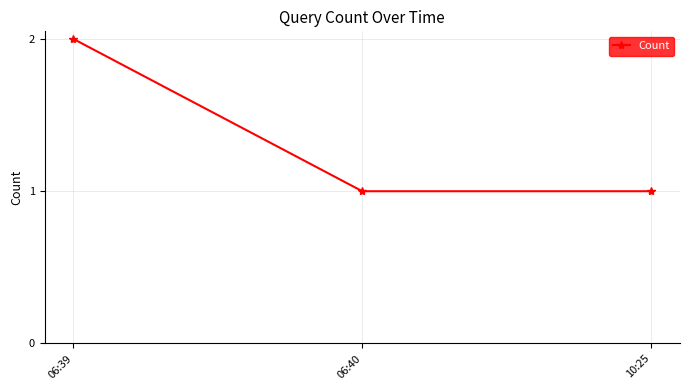

What is the sum of all values?

4